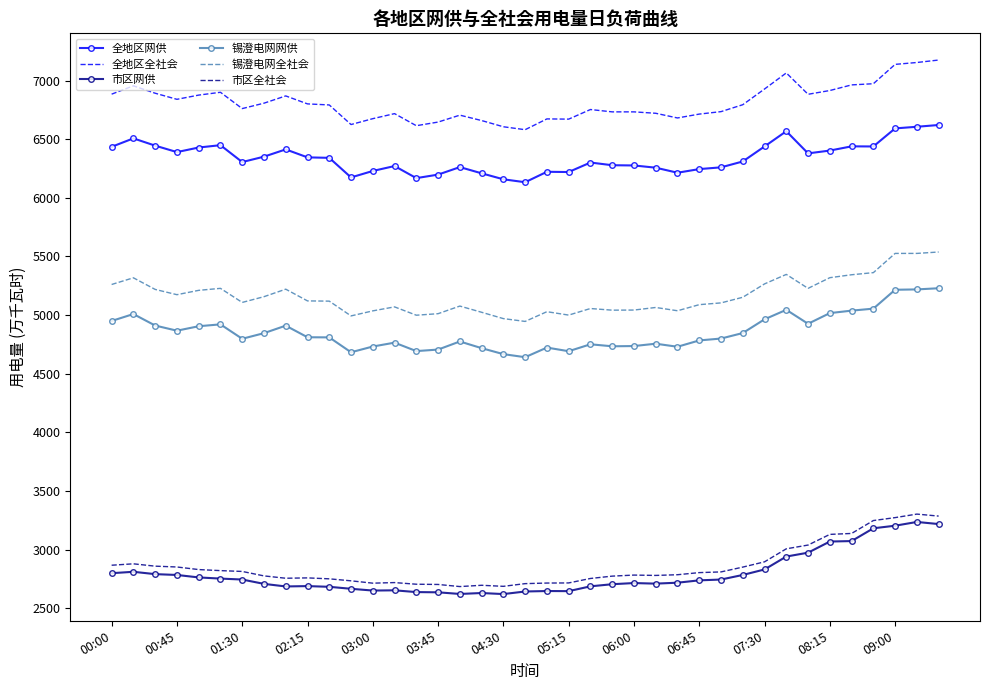

Which series has the largest total across all categories?

全地区全社会